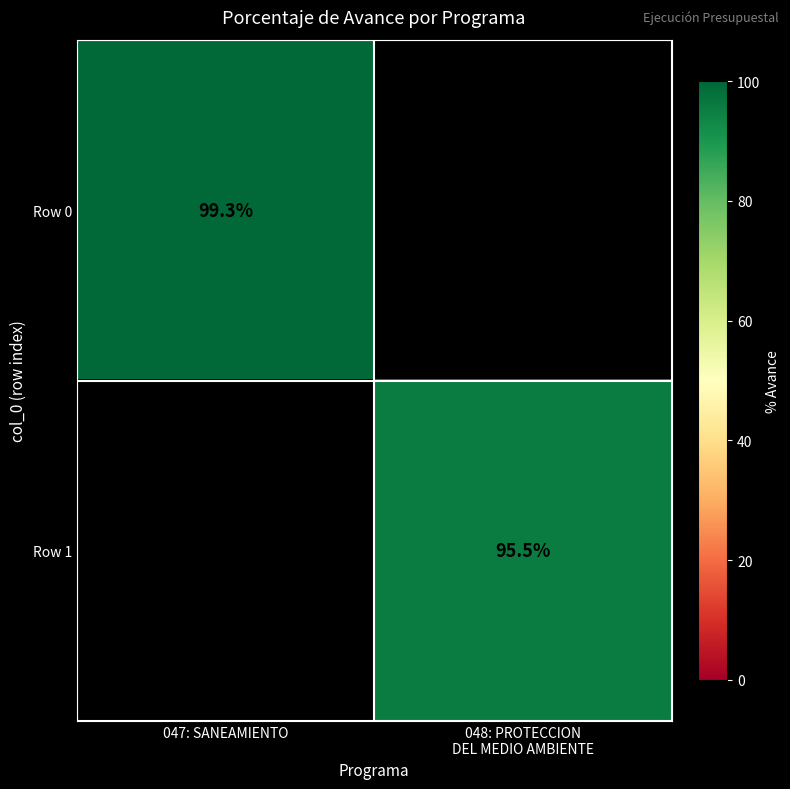

At which category is the sum across all series the highest?

047: SANEAMIENTO